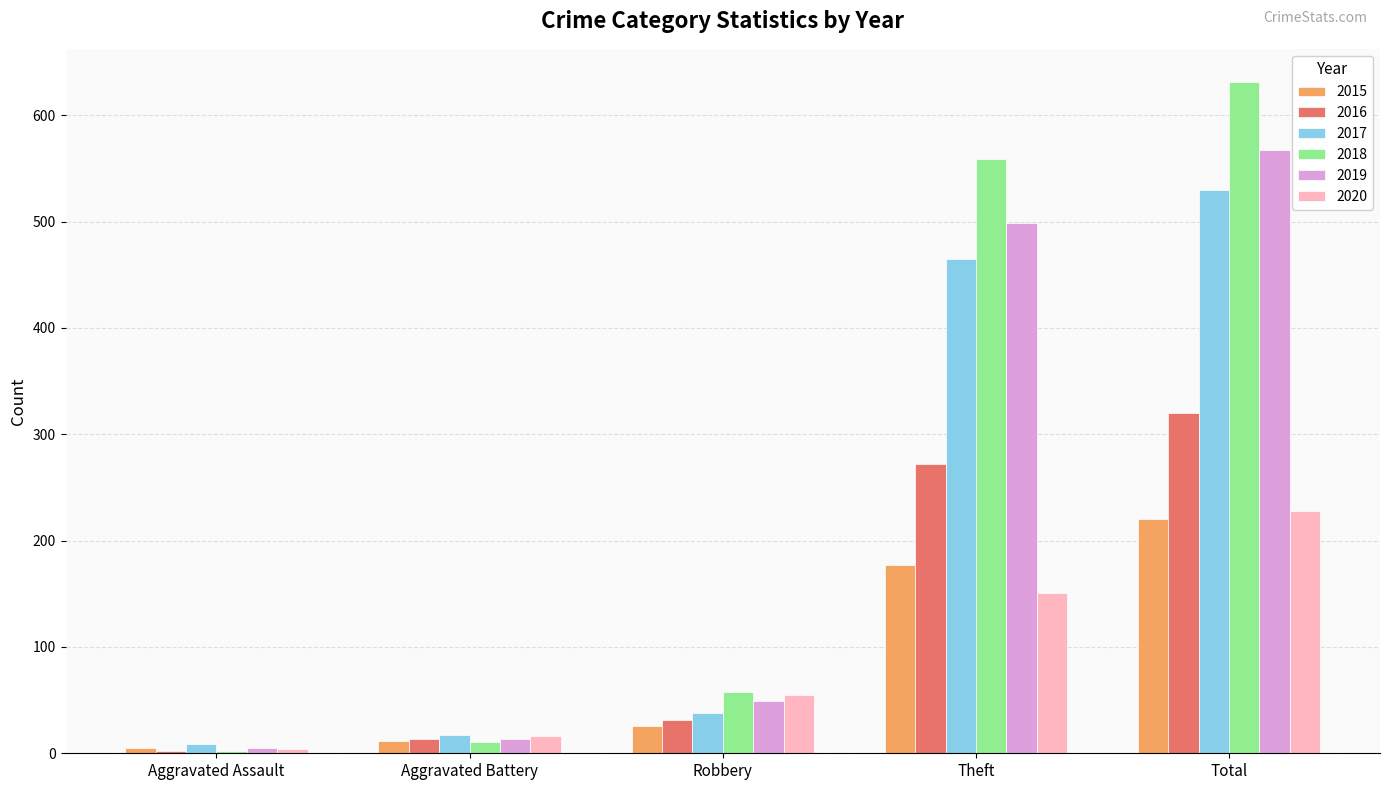

Reading left to right, transcribe all the data shown in this chart.

2015: Aggravated Assault=5	Aggravated Battery=12	Robbery=26	Theft=177	Total=220
2016: Aggravated Assault=2	Aggravated Battery=13	Robbery=31	Theft=272	Total=320
2017: Aggravated Assault=9	Aggravated Battery=17	Robbery=38	Theft=465	Total=530
2018: Aggravated Assault=2	Aggravated Battery=11	Robbery=58	Theft=559	Total=631
2019: Aggravated Assault=5	Aggravated Battery=13	Robbery=49	Theft=499	Total=567
2020: Aggravated Assault=4	Aggravated Battery=16	Robbery=55	Theft=151	Total=228